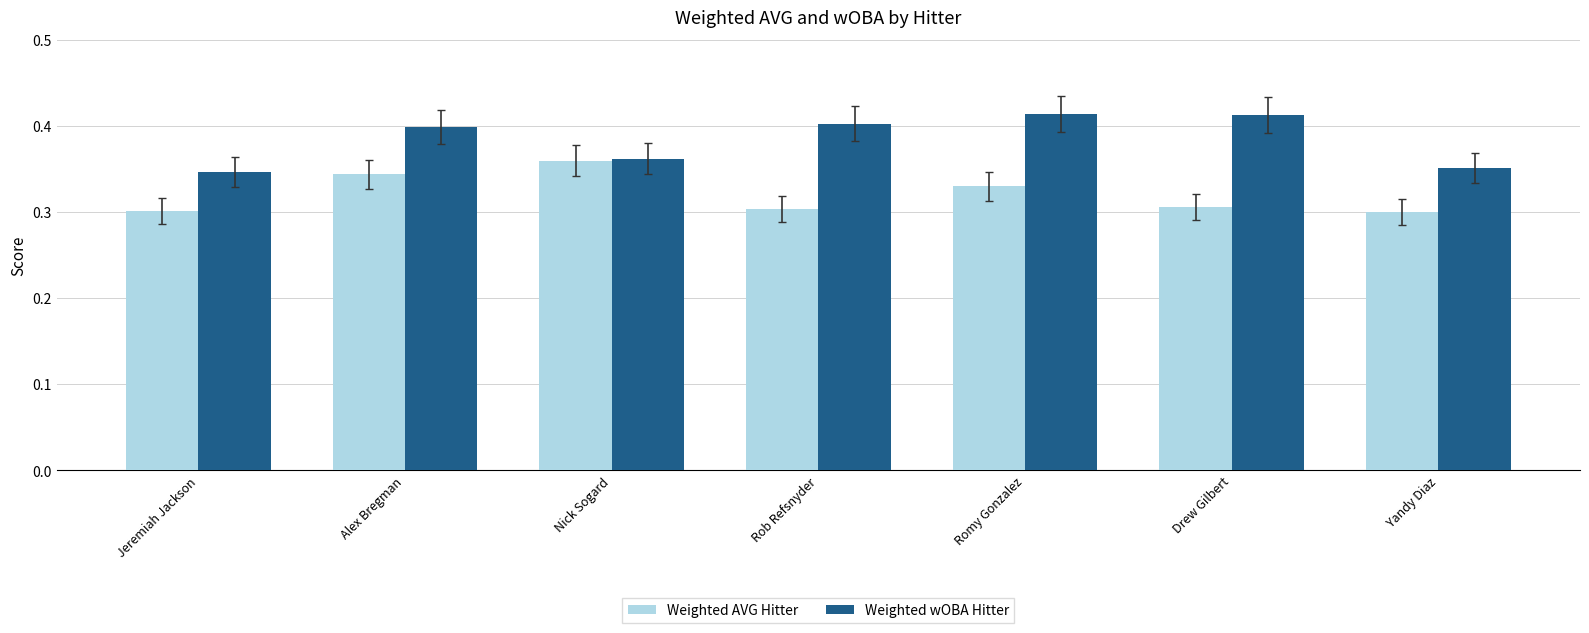

What is the sum of all Weighted wOBA Hitter values?

2.7